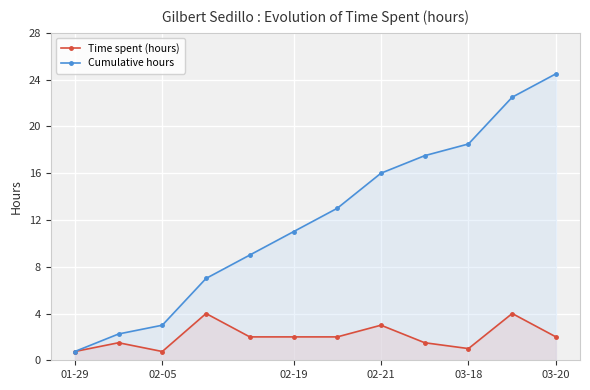

What are all the series names shown in the legend?

Time spent (hours), Cumulative hours